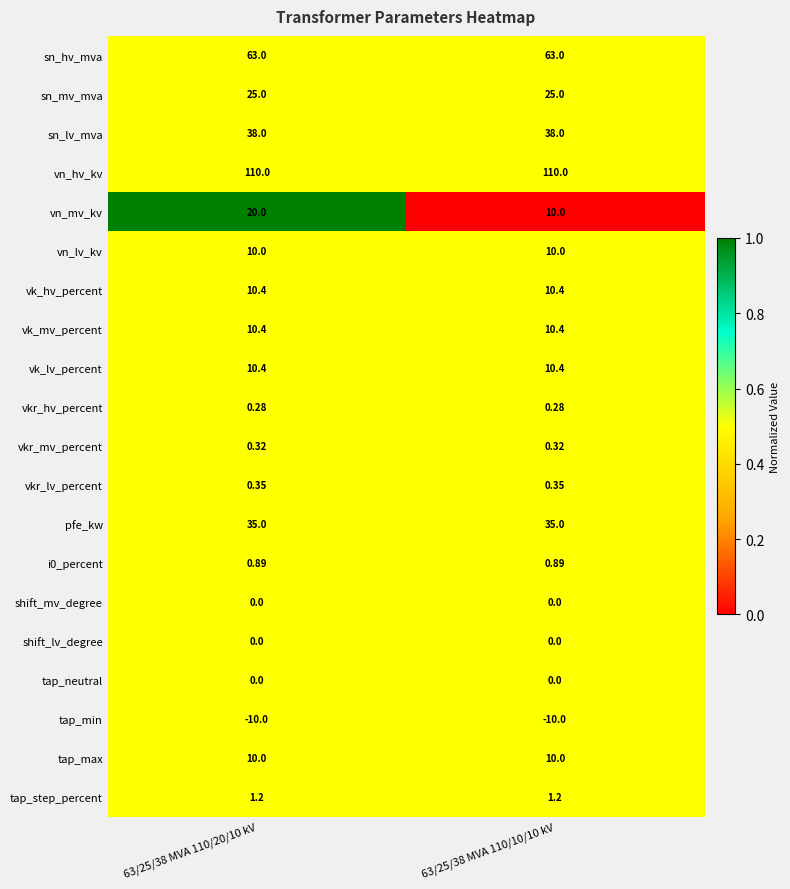

Which series has the largest total across all categories?

vn_hv_kv